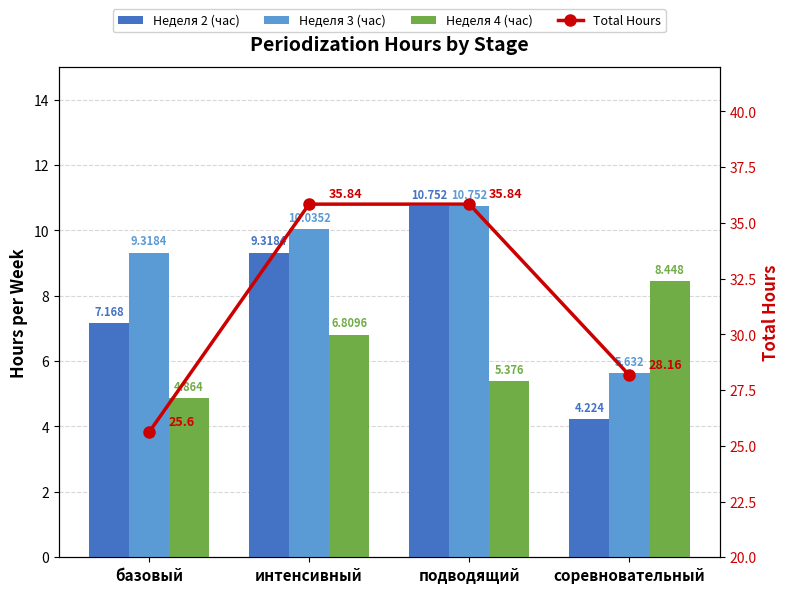

Reading left to right, what are all the values shown in this chart?

Неделя 2 (час): базовый=7.2	интенсивный=9.3	подводящий=10.8	соревновательный=4.2
Неделя 3 (час): базовый=9.3	интенсивный=10.0	подводящий=10.8	соревновательный=5.6
Неделя 4 (час): базовый=4.9	интенсивный=6.8	подводящий=5.4	соревновательный=8.4
Total Hours: базовый=25.6	интенсивный=35.8	подводящий=35.8	соревновательный=28.2